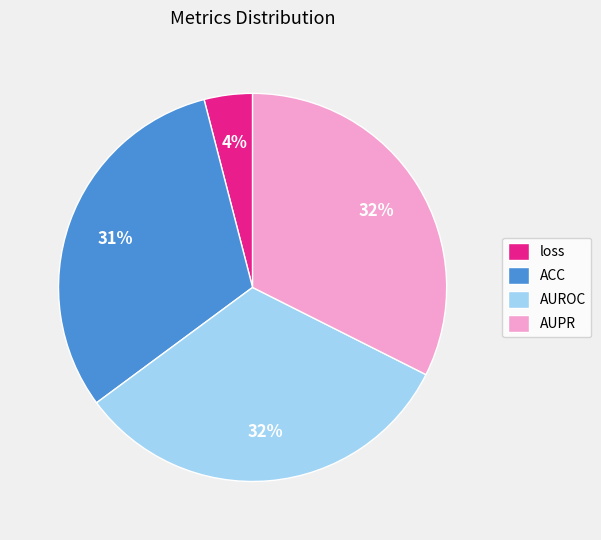

Is there any slice that represents more than half of the pie?

No